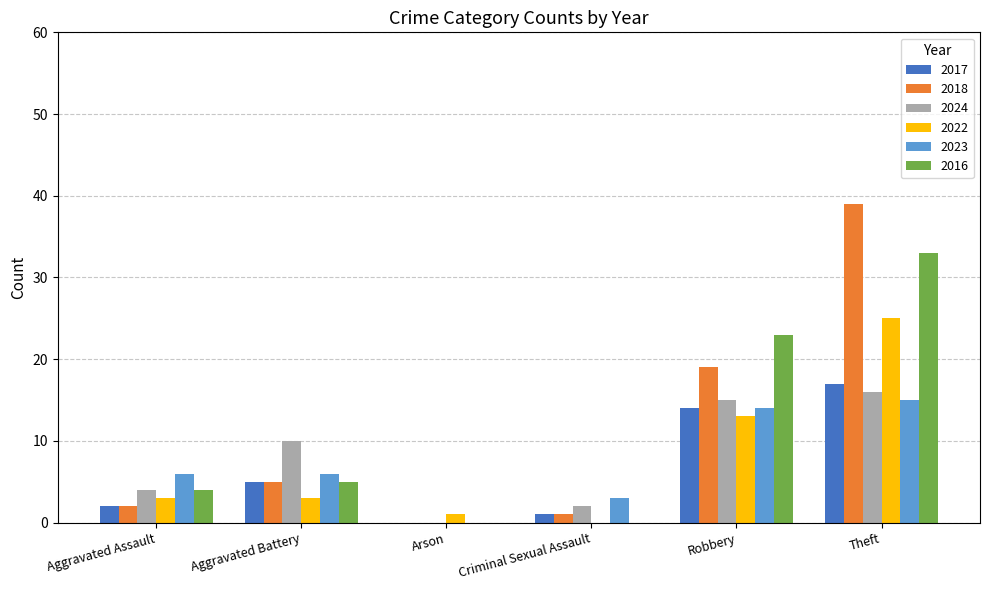

At which label is 2022 closest to 12?

Robbery